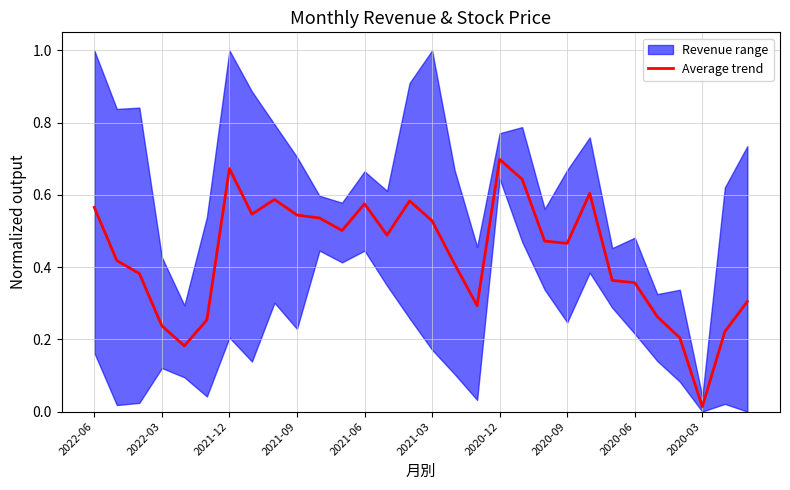

At which label does Average trend reach its minimum?

2020-03